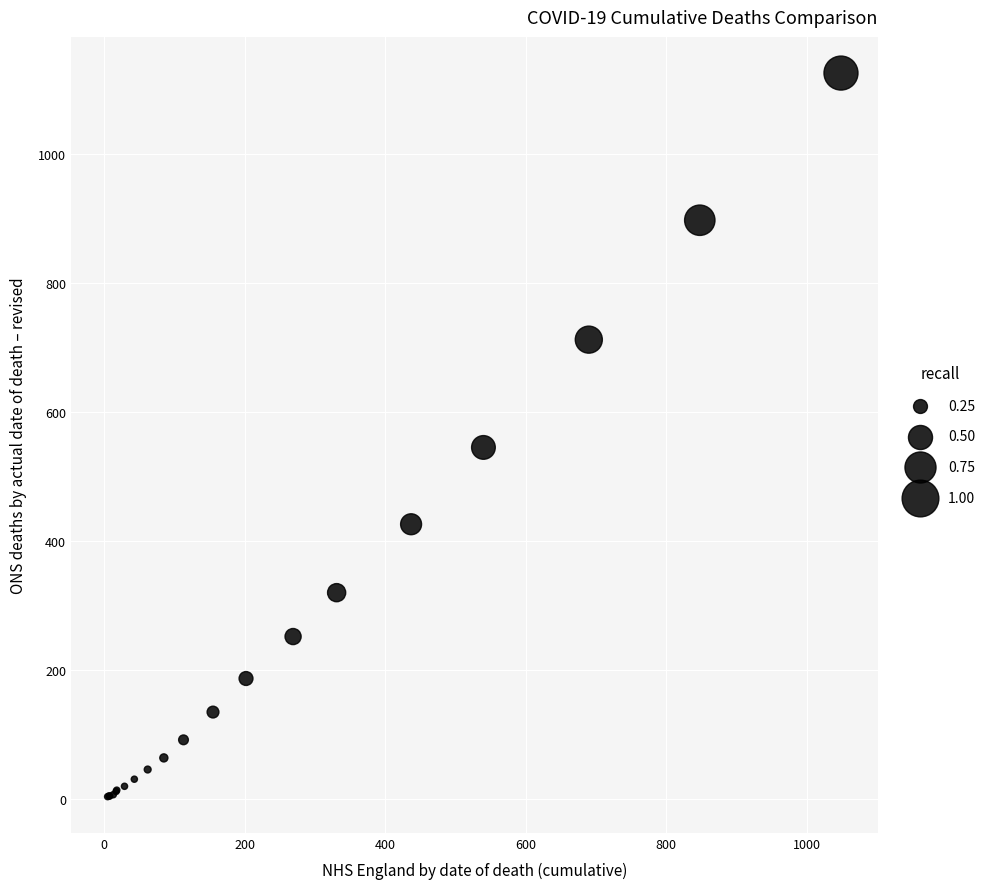

What Y value in the scatter plot is closest to 564?

545